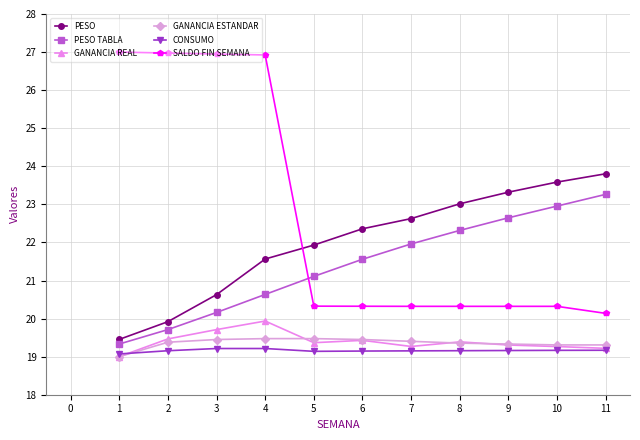

True or false: GANANCIA ESTANDAR and SALDO FIN SEMANA intersect in this chart.

False